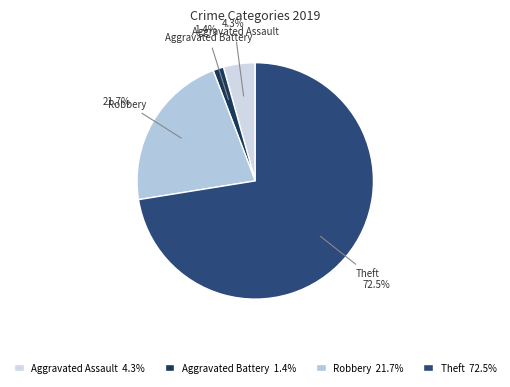

What percentage is NOT represented by Aggravated Assault?

95.7%